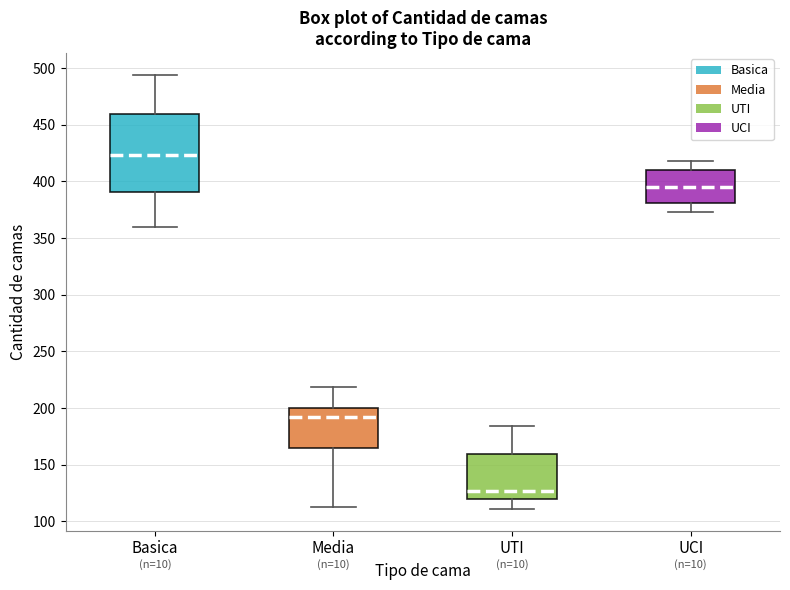

Reading left to right, transcribe this box plot: for each box, give where its median line is, the range the box spans, and where its two whiskers end, as read against the y-axis. The values are not printed on the chart, so give them approximately, as read against the axis.

Basica: median 425, box 390 to 460, whiskers 360 to 495
Media: median 195, box 165 to 200, whiskers 115 to 220
UTI: median 125, box 120 to 160, whiskers 110 to 185
UCI: median 395, box 380 to 410, whiskers 375 to 420